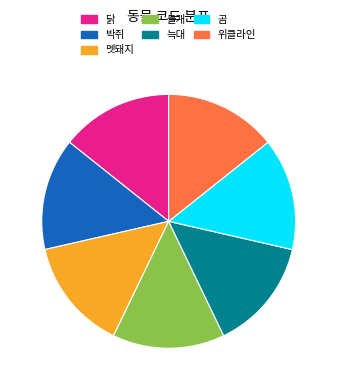

Approximately how many times larger is the value at 곰 compared to 위클라인?

1.0